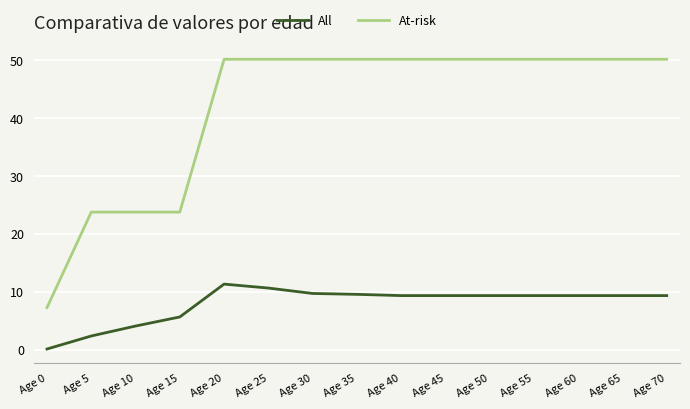

At how many categories does at least one series exceed 3?

15